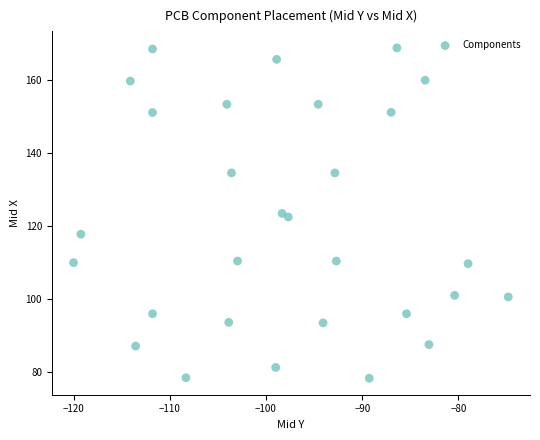

What is the range of X values (max minus min)?

45.2